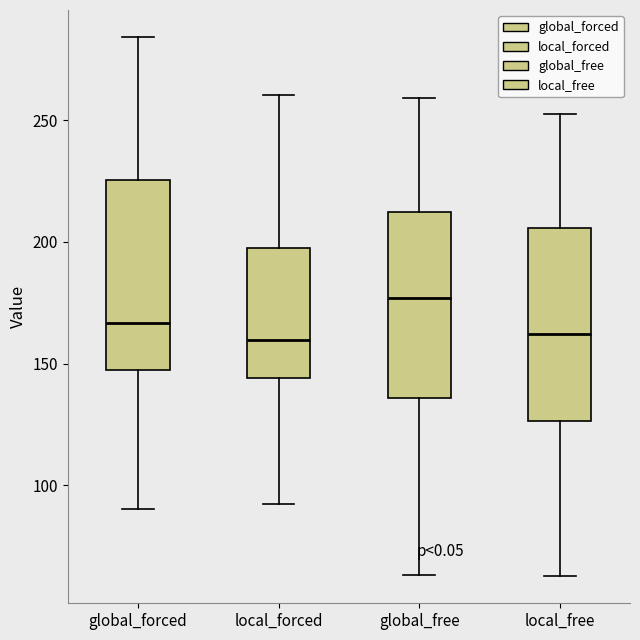

Which box's median line is the highest?

global_free